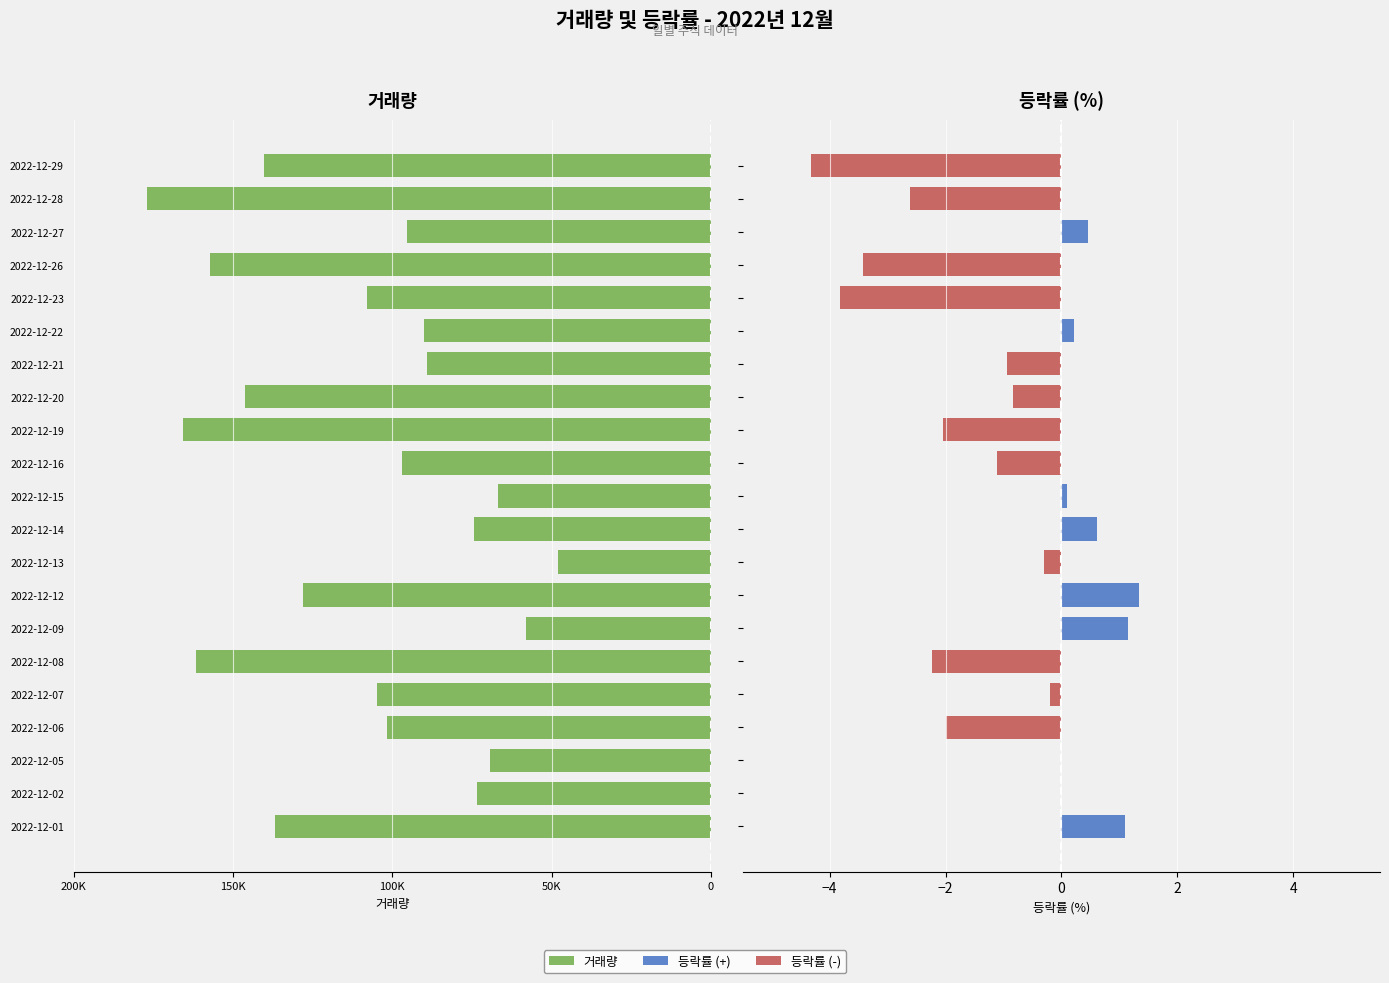

What is the value of the 거래량 bar at the 11th from the left?

-66813.0